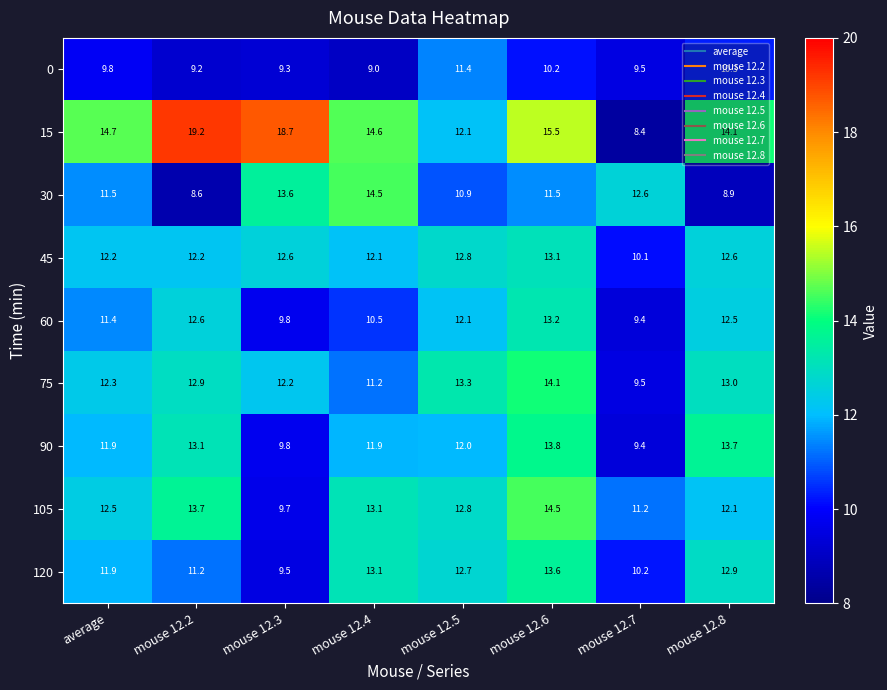

Is the value of 90 at average greater than the value of 75 at mouse 12.7?

Yes